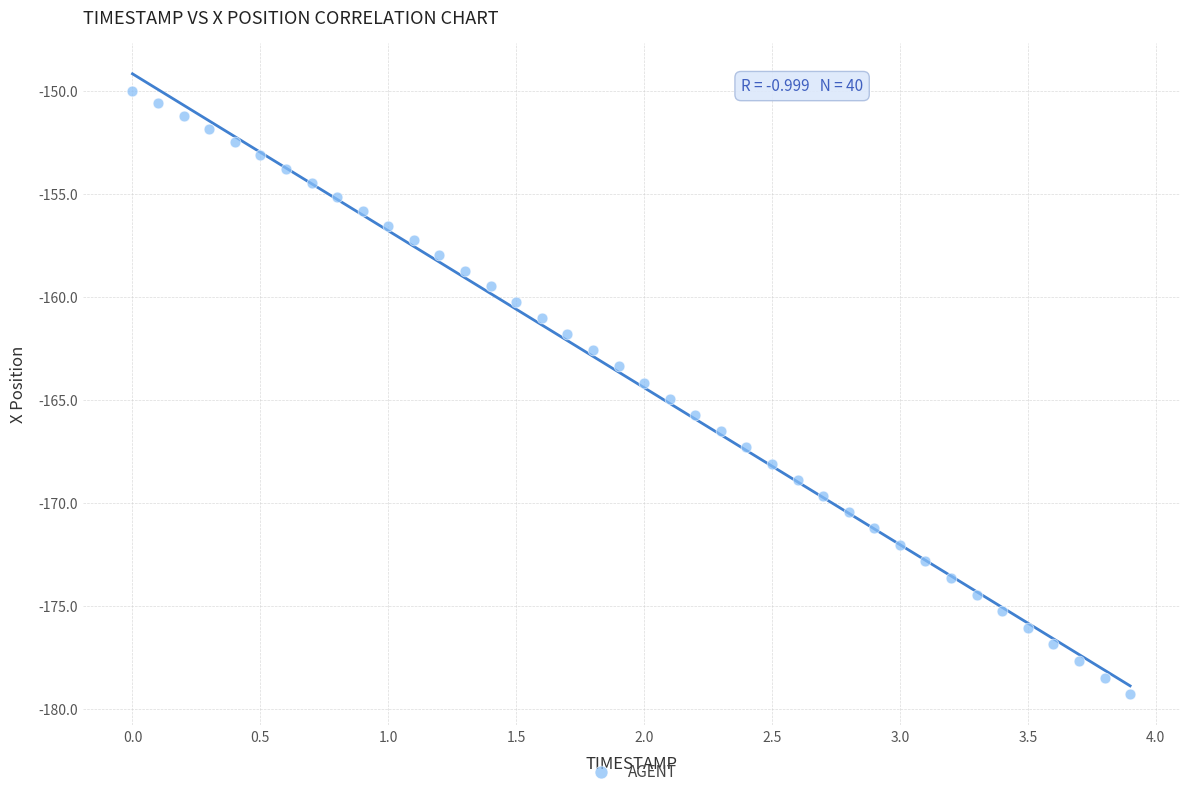

What is the range of Y values (max minus min)?

29.3